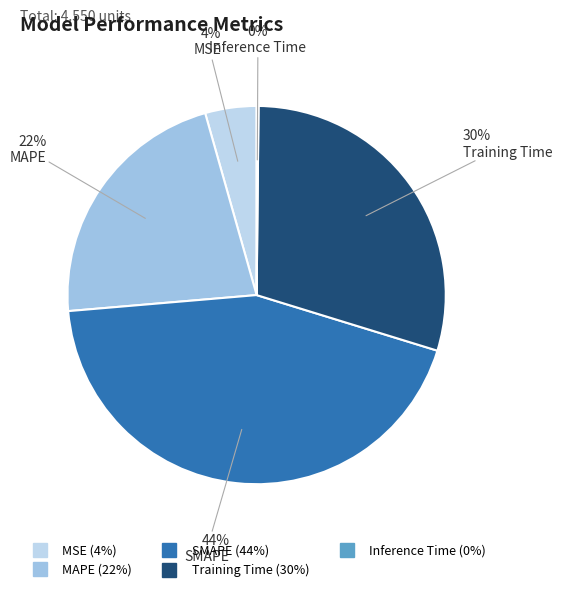

Which has a higher value, SMAPE or Inference Time?

SMAPE